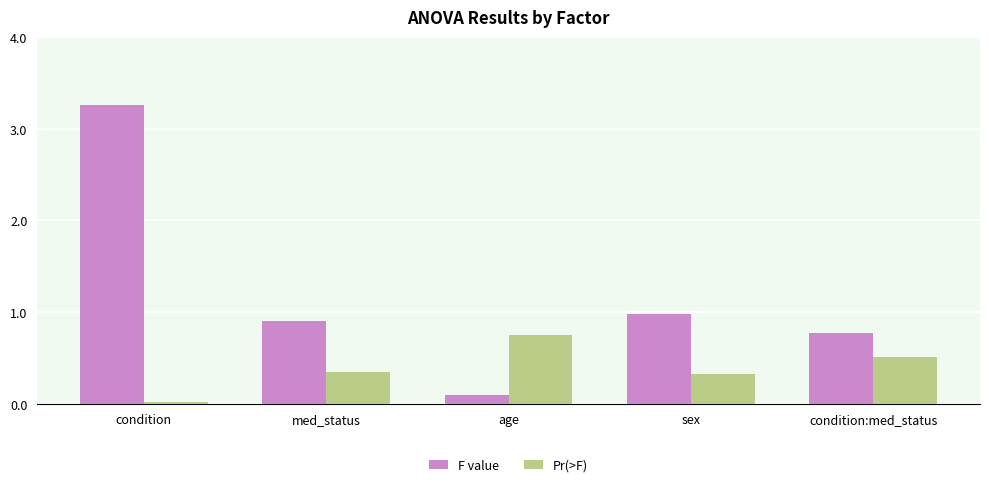

Is the value of Pr(>F) at sex greater than the value of F value at condition?

No